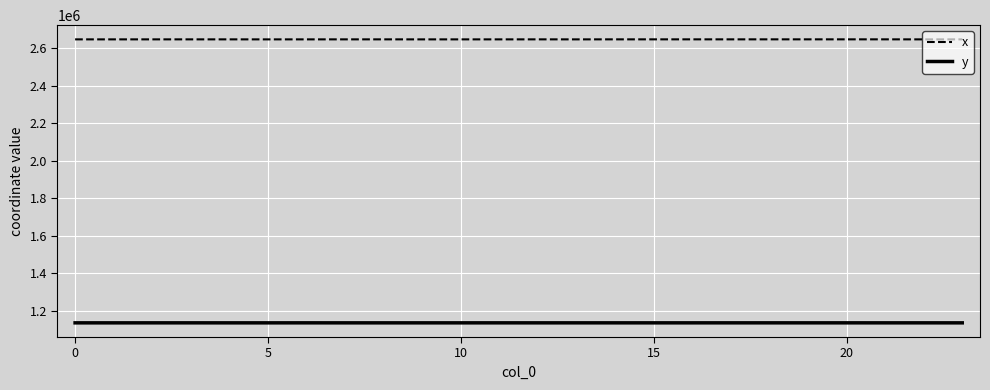

How many values in the y series exceed 1136758?

12